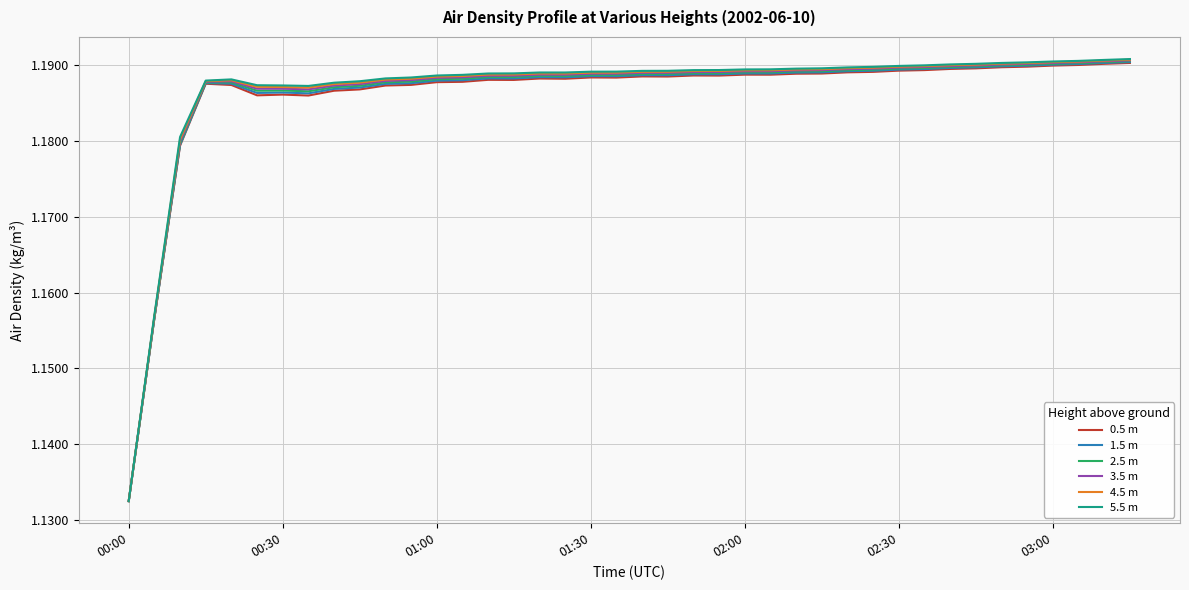

Which series has the largest range (max minus min)?

5.5 m